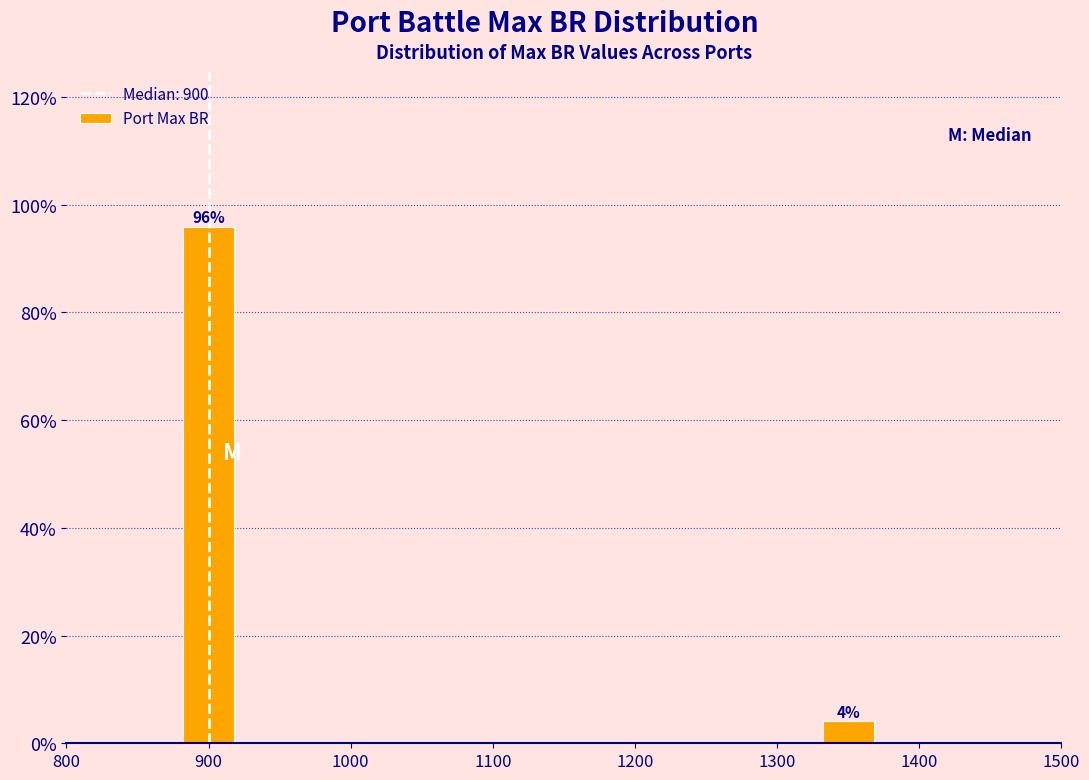

The value at 900 is 95.9. True or false?

True